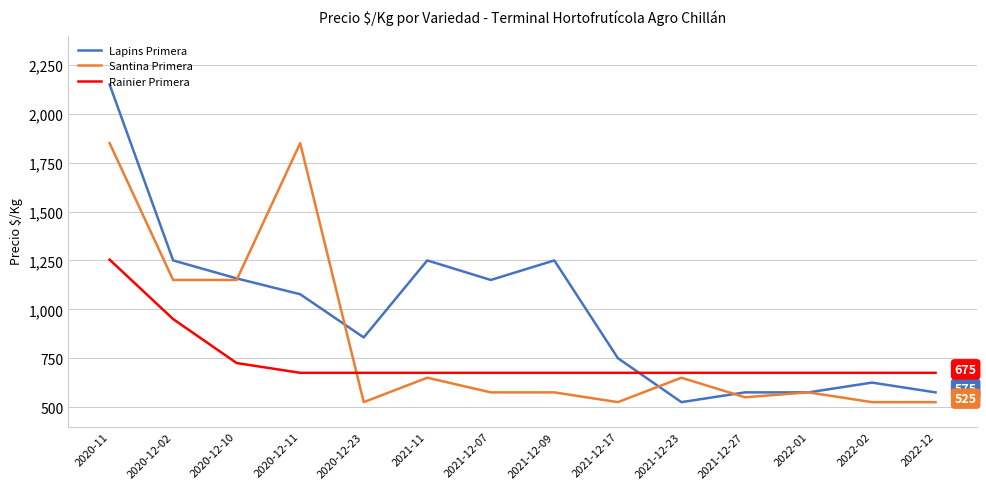

List the series in order of their overall mean, highest first.

Lapins Primera, Santina Primera, Rainier Primera